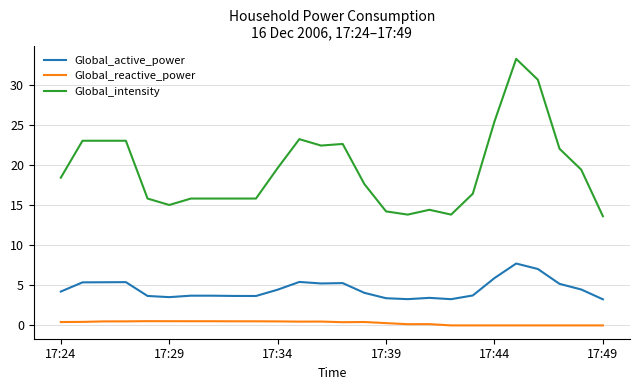

What is the maximum value shown in the chart?

33.2